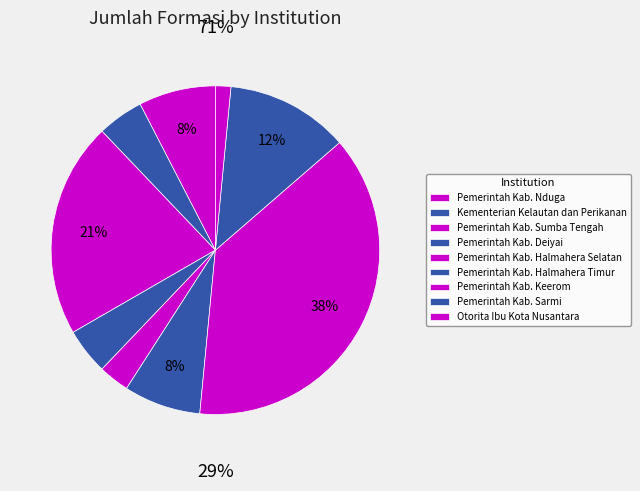

How many slices are in this pie chart?

9